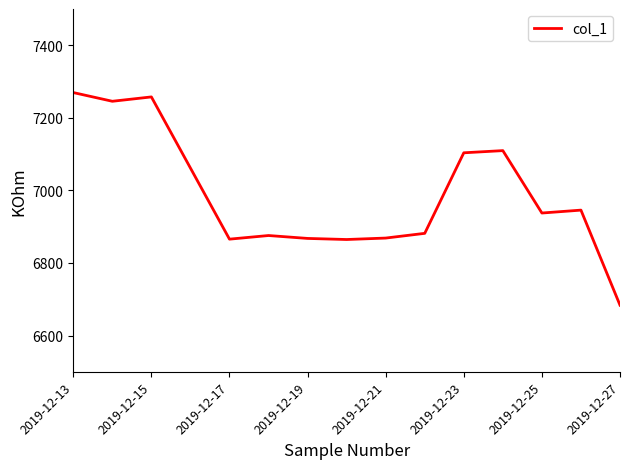

What is the sum of all values?

104839.3